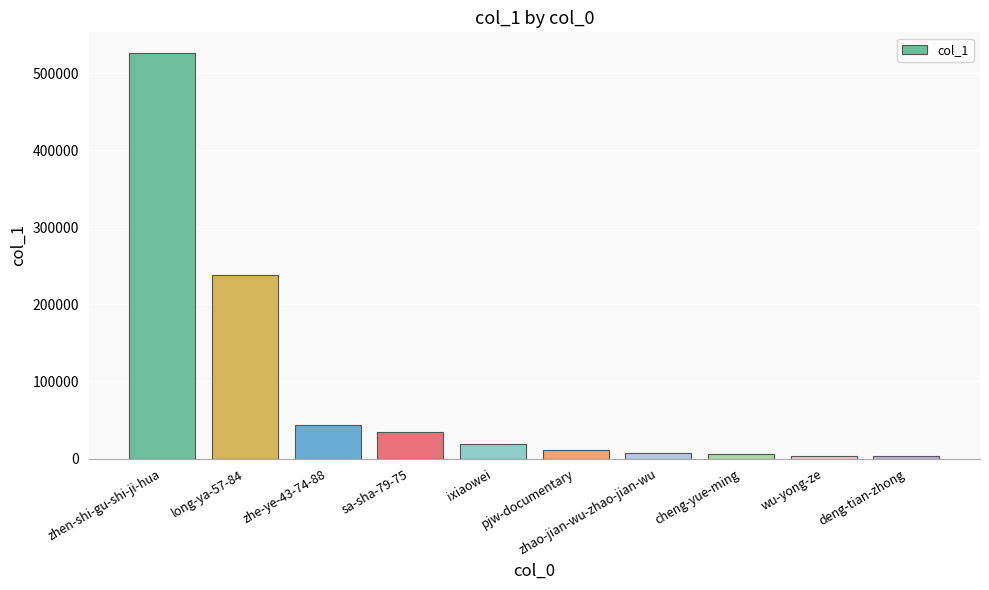

What position from the right is pjw-documentary?

5